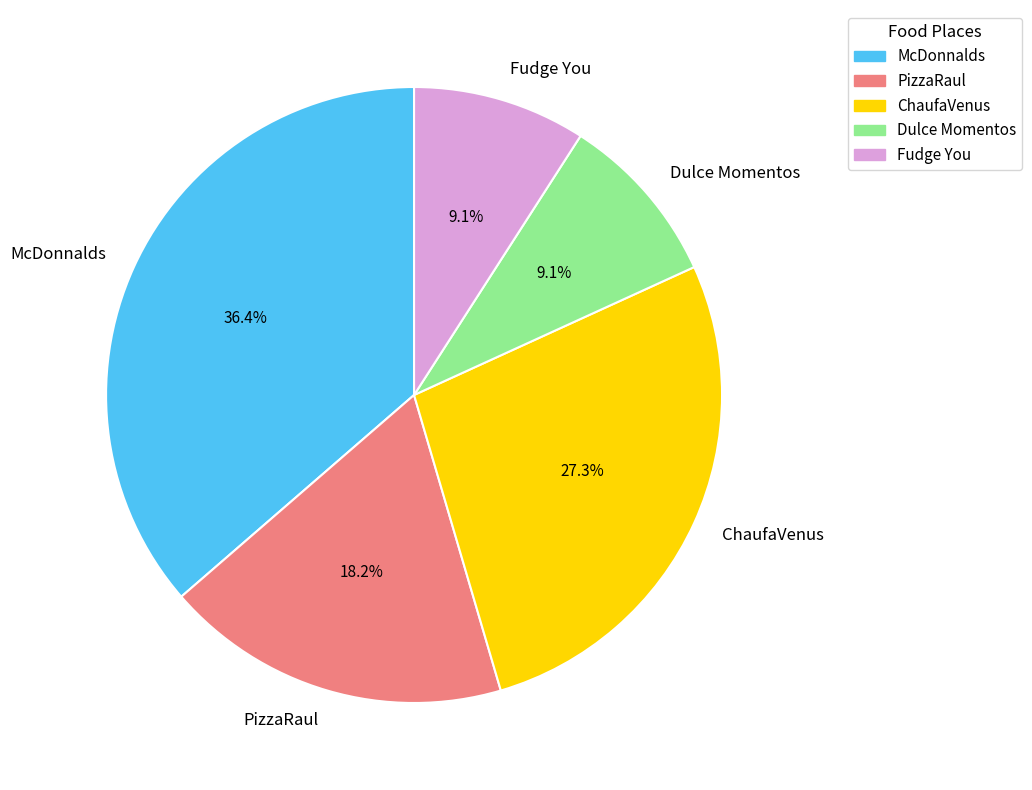

The McDonnalds slice represents 36% of the pie. True or false?

True